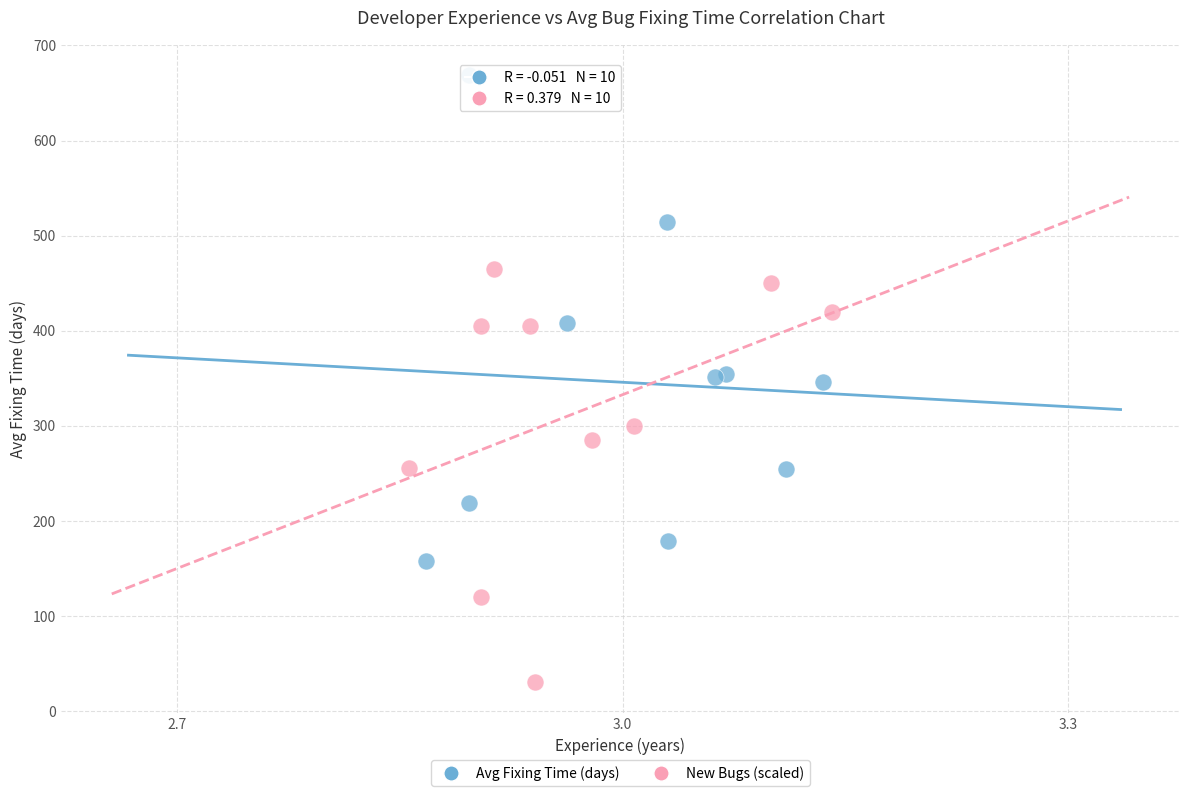

Which series has the widest spread of Y values?

Avg Fixing Time (days)